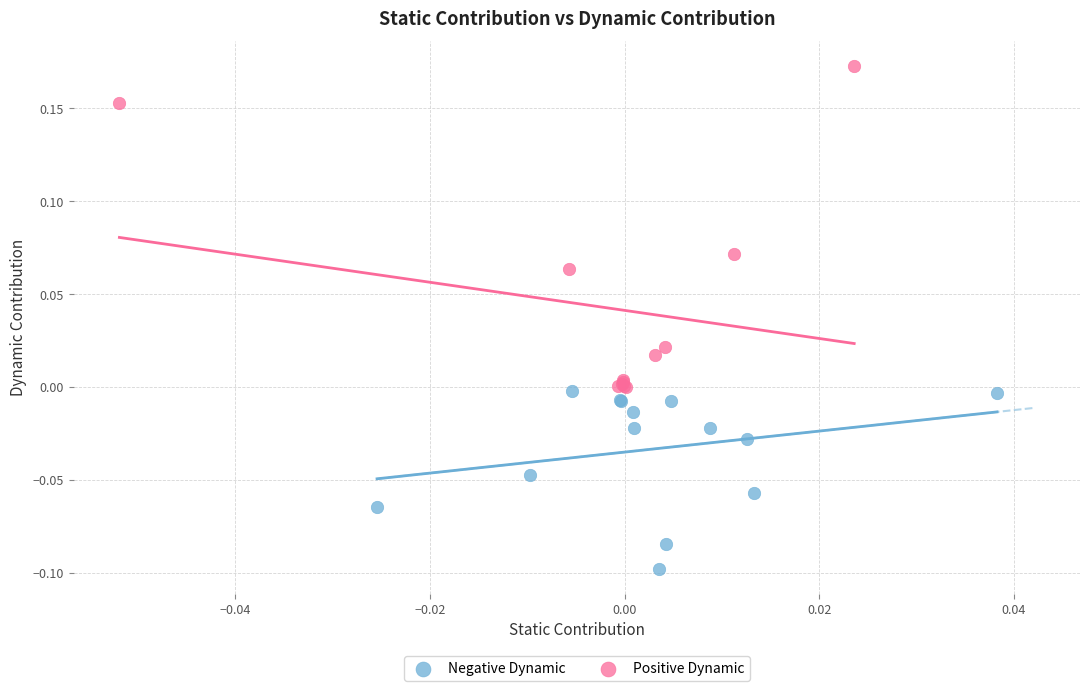

Which series contains the lowest Y value?

Negative Dynamic